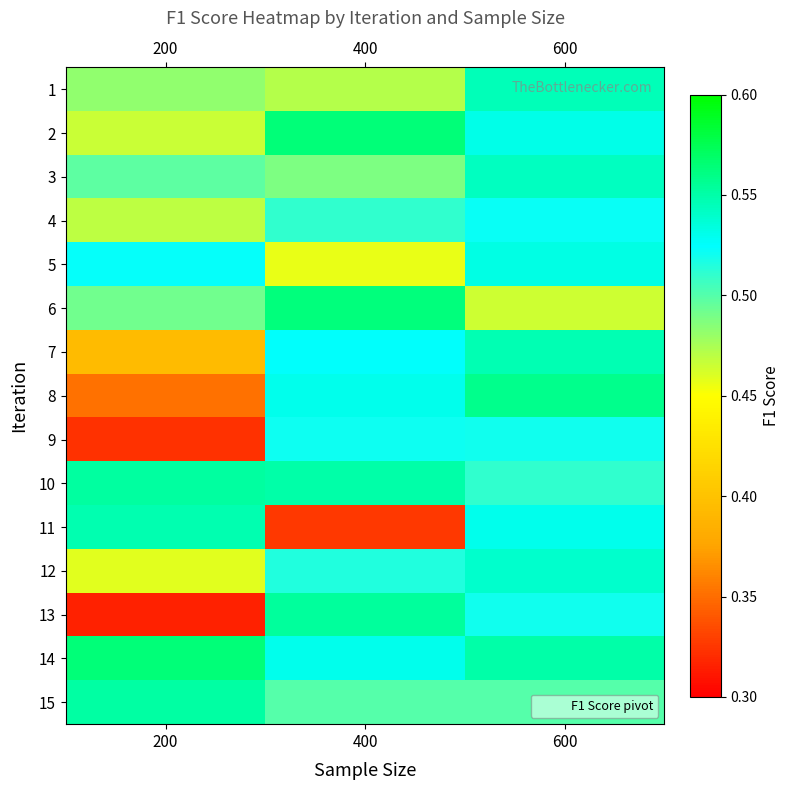

Between 400 and 200, which is larger?

200